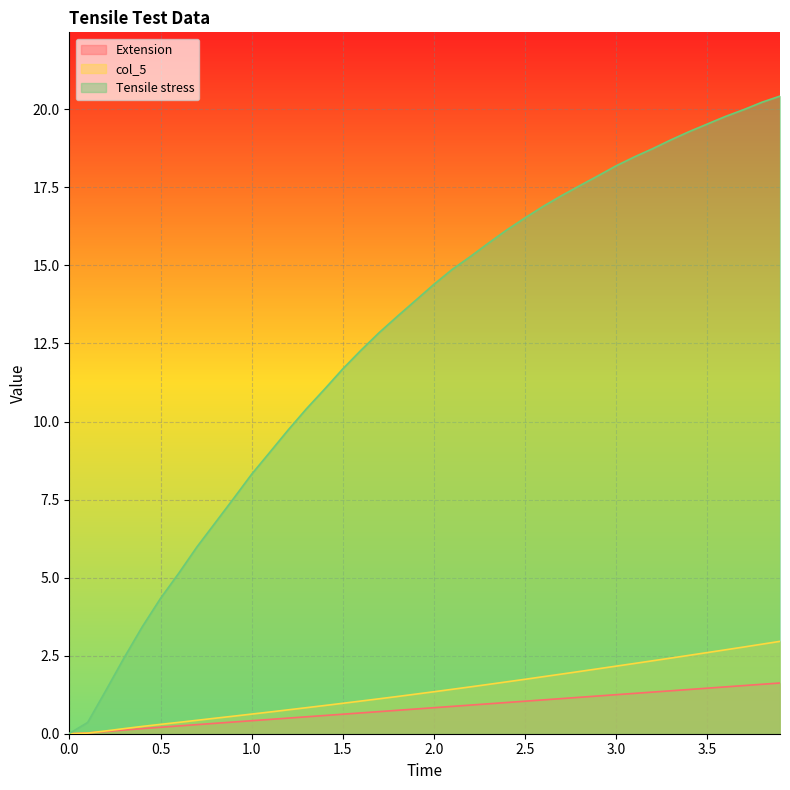

Is the value of Extension at 0.5 greater than the value of Tensile stress at 3.5?

No